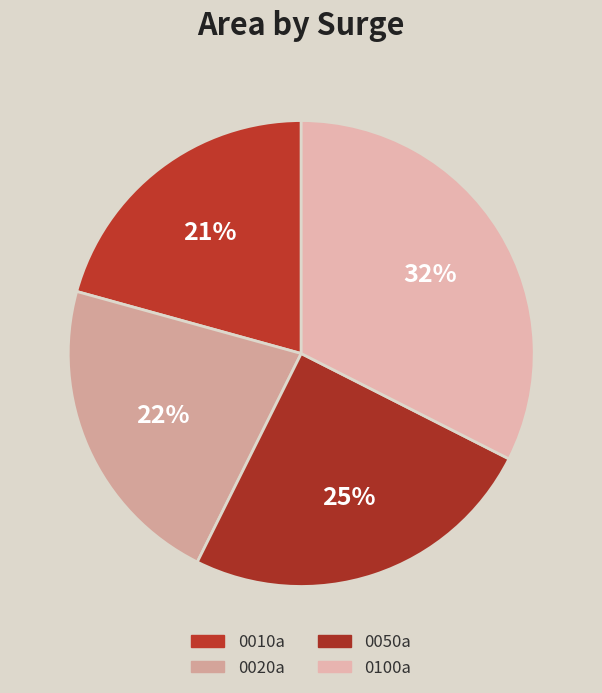

The 0050a slice represents 35% of the pie. True or false?

False